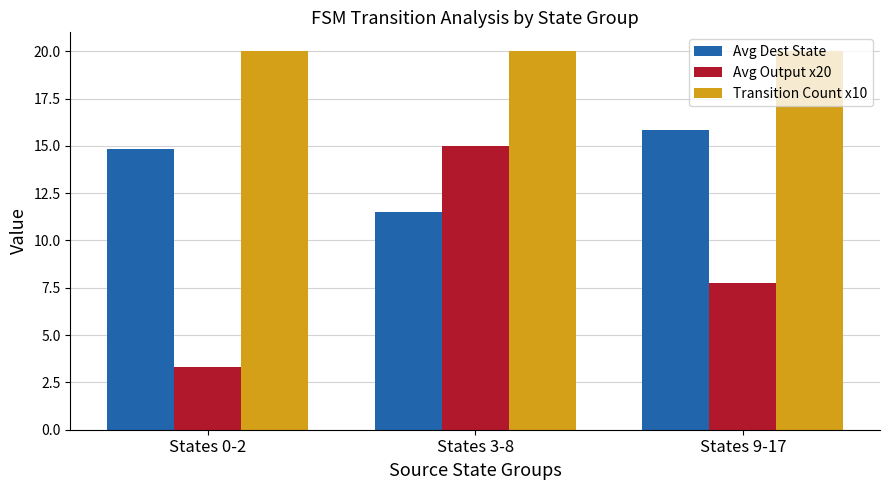

How many values in the Avg Output x20 series exceed 7?

2